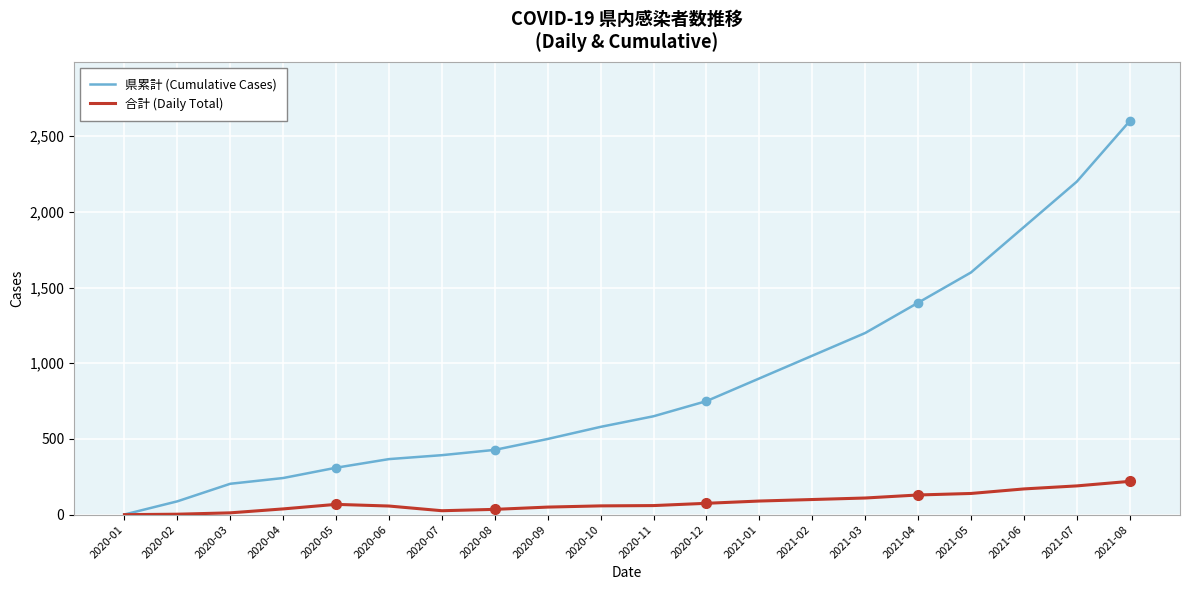

Reading right to left, transcribe all the data shown in this chart.

県累計 (Cumulative Cases): 2021-08=2600	2021-07=2200	2021-06=1900	2021-05=1600	2021-04=1400	2021-03=1200	2021-02=1050	2021-01=900	2020-12=750	2020-11=650	2020-10=580	2020-09=500	2020-08=428	2020-07=393	2020-06=367	2020-05=310	2020-04=242	2020-03=204	2020-02=88	2020-01=1
合計 (Daily Total): 2021-08=220	2021-07=190	2021-06=170	2021-05=140	2021-04=130	2021-03=110	2021-02=100	2021-01=90	2020-12=75	2020-11=60	2020-10=58	2020-09=50	2020-08=35	2020-07=26	2020-06=57	2020-05=68	2020-04=38	2020-03=12	2020-02=3	2020-01=0